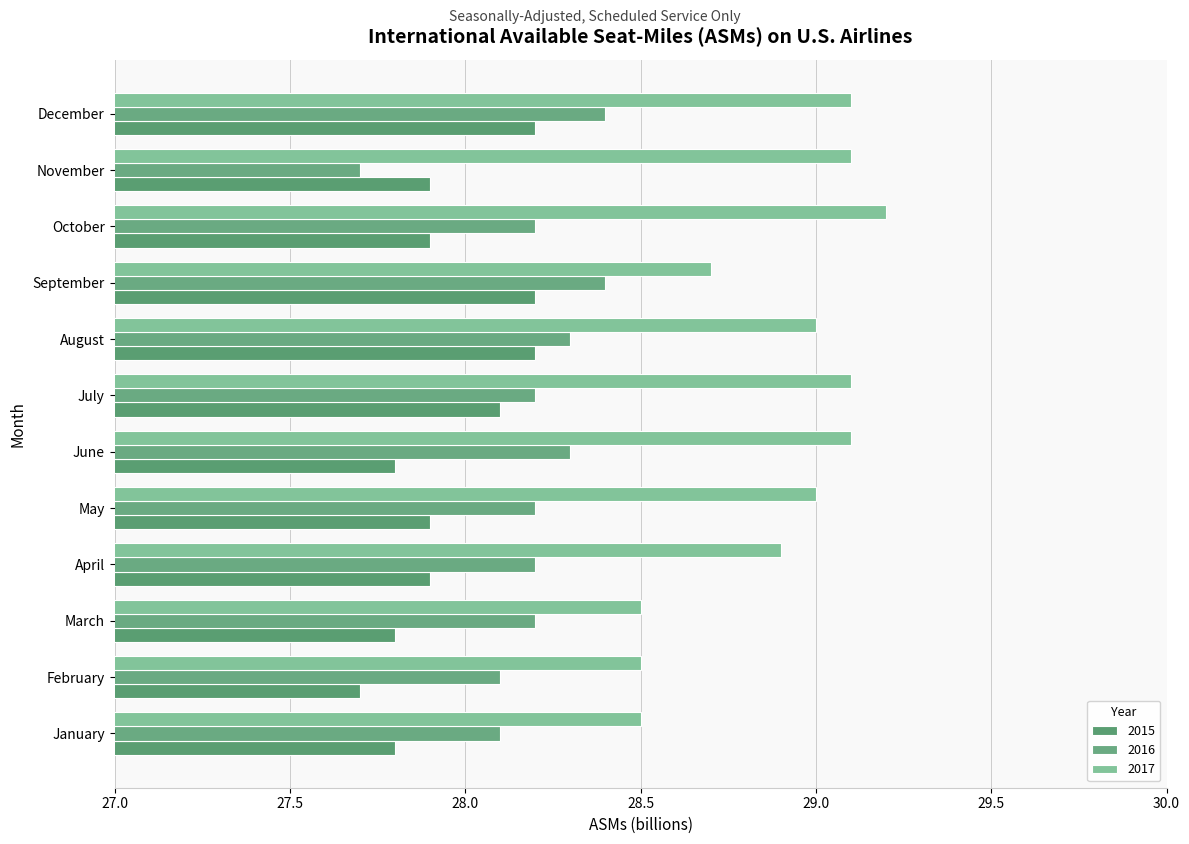

List the series in order of their peak value, lowest first.

2015, 2016, 2017